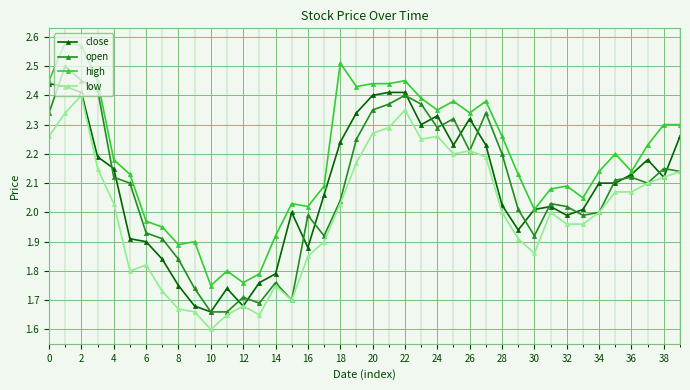

Where is open nearest to the value 2?

34